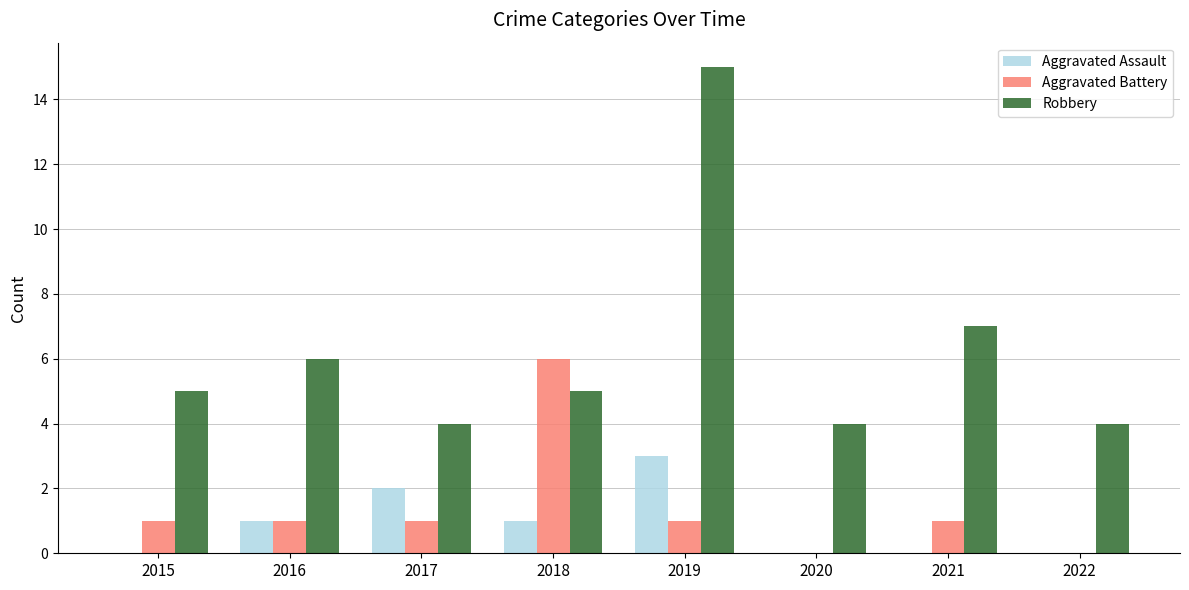

Which series has the widest spread of values?

Robbery